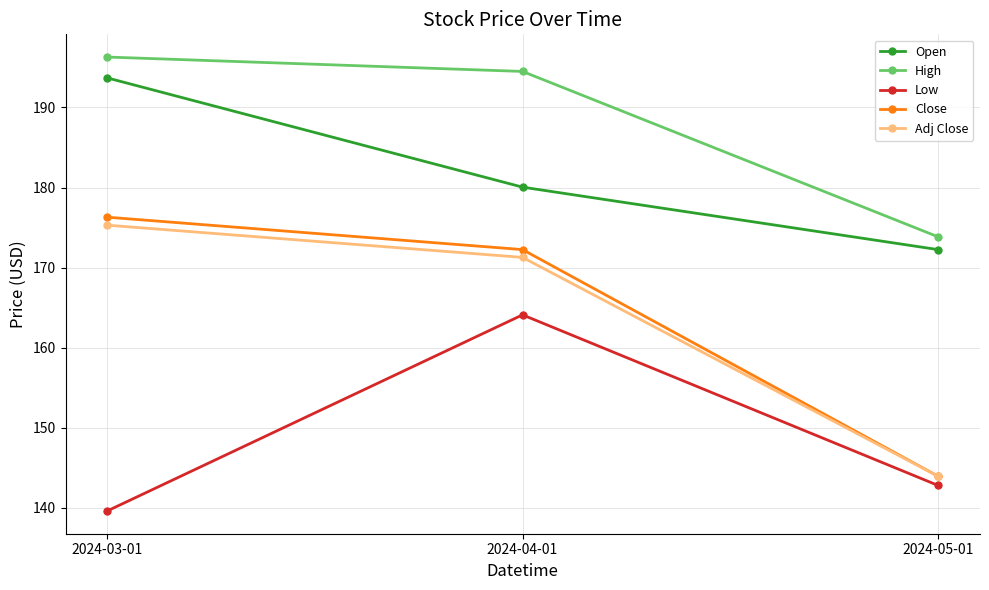

Is the value of Adj Close at 2024-03-01 greater than the value of Low at 2024-05-01?

Yes